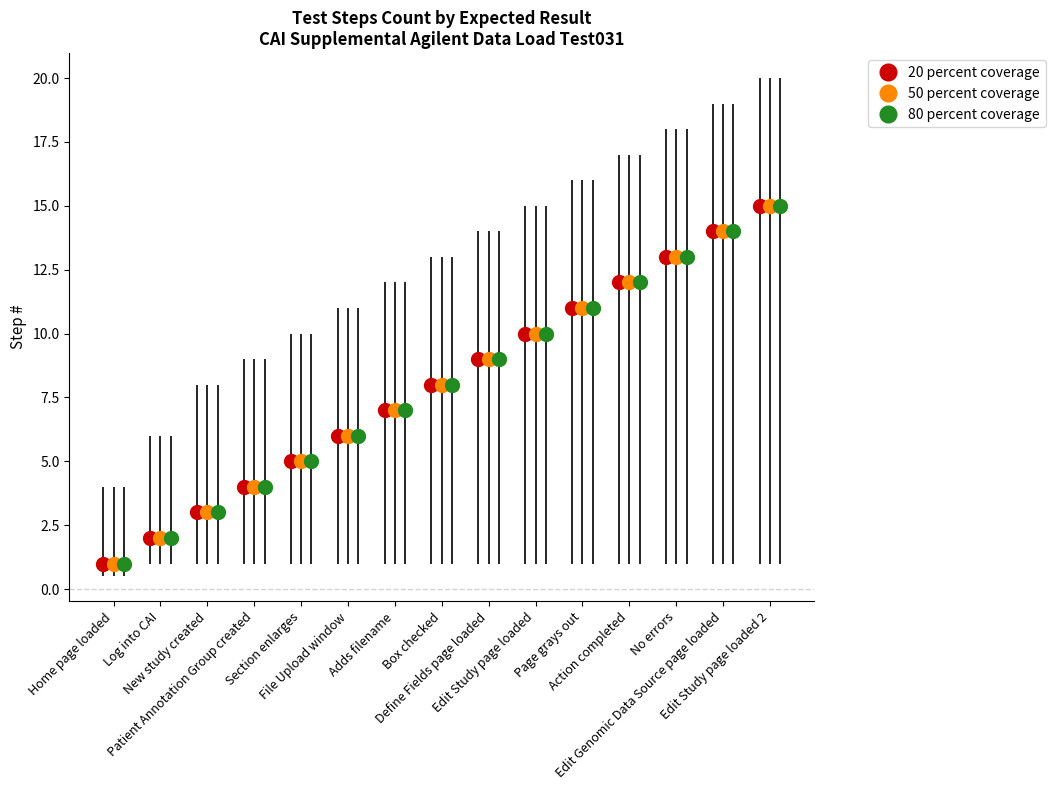

What is the value of the 20 percent coverage bar at the 4th from the left?

4